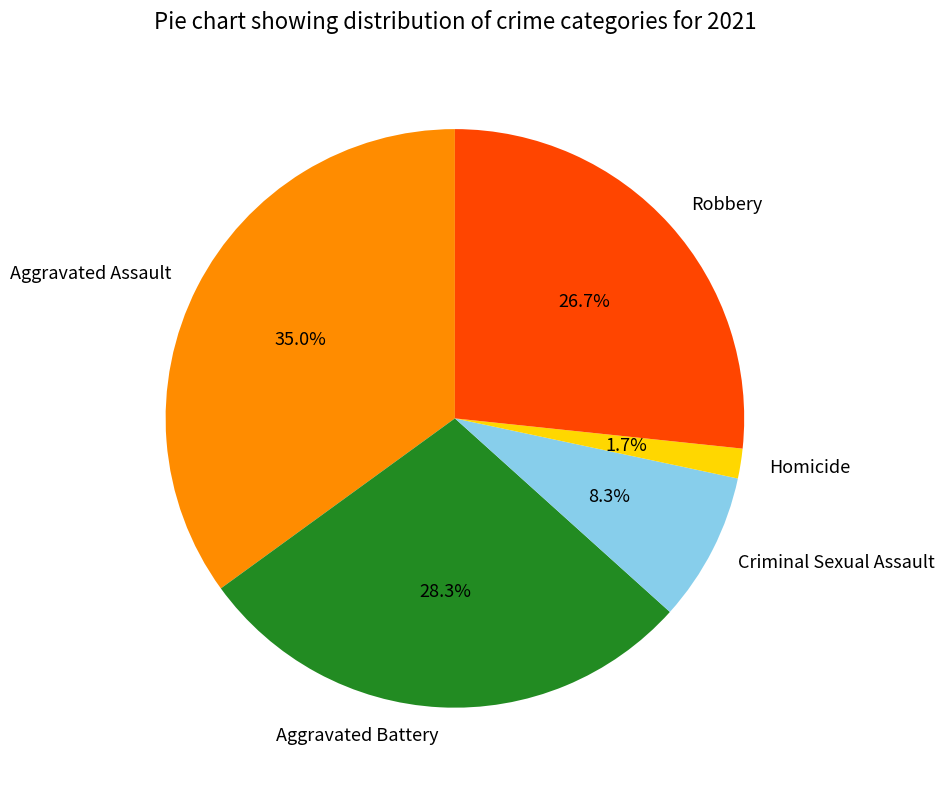

How much of the chart is everything except Aggravated Assault?

65.0%